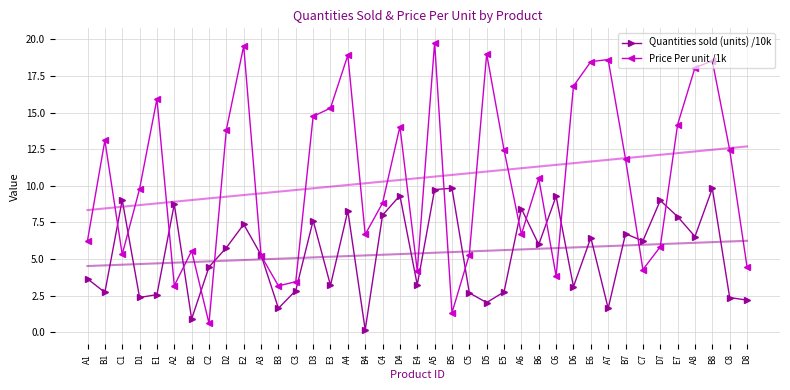

Reading left to right, extract all data points from this chart.

Quantities sold (units) /10k: A1=3.7	B1=2.7	C1=9.0	D1=2.4	E1=2.6	A2=8.7	B2=0.9	C2=4.5	D2=5.8	E2=7.4	A3=5.3	B3=1.6	C3=2.9	D3=7.6	E3=3.2	A4=8.3	B4=0.2	C4=8.0	D4=9.3	E4=3.2	A5=9.7	B5=9.8	C5=2.7	D5=2.0	E5=2.8	A6=8.4	B6=6.0	C6=9.3	D6=3.1	E6=6.5	A7=1.6	B7=6.7	C7=6.2	D7=9.0	E7=7.9	A8=6.5	B8=9.8	C8=2.4	D8=2.2
Price Per unit /1k: A1=6.3	B1=13.1	C1=5.3	D1=9.8	E1=15.9	A2=3.2	B2=5.6	C2=0.6	D2=13.8	E2=19.5	A3=5.2	B3=3.2	C3=3.5	D3=14.7	E3=15.3	A4=18.9	B4=6.7	C4=8.8	D4=14.0	E4=4.2	A5=19.8	B5=1.3	C5=5.3	D5=19.0	E5=12.4	A6=6.7	B6=10.5	C6=3.8	D6=16.8	E6=18.5	A7=18.6	B7=11.8	C7=4.3	D7=5.8	E7=14.2	A8=18.1	B8=18.5	C8=12.4	D8=4.5